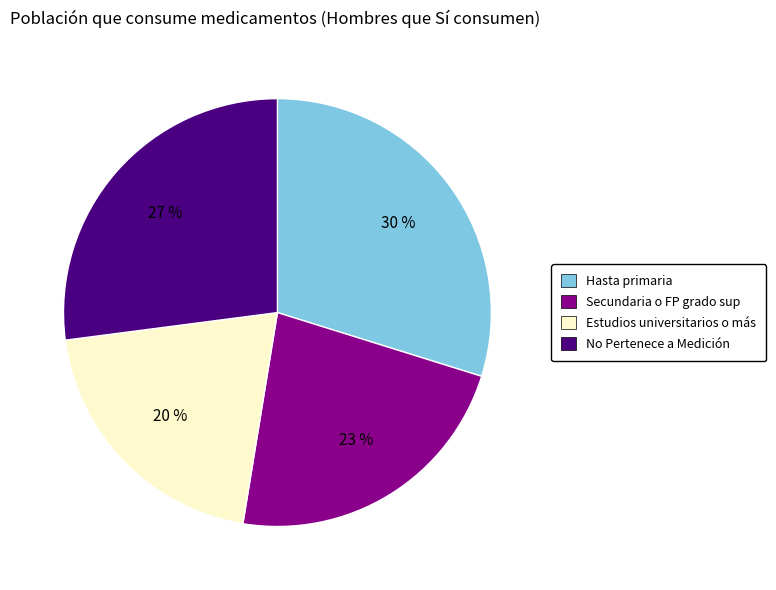

Is the sum of Secundaria o FP grado sup and Hasta primaria greater than half?

Yes